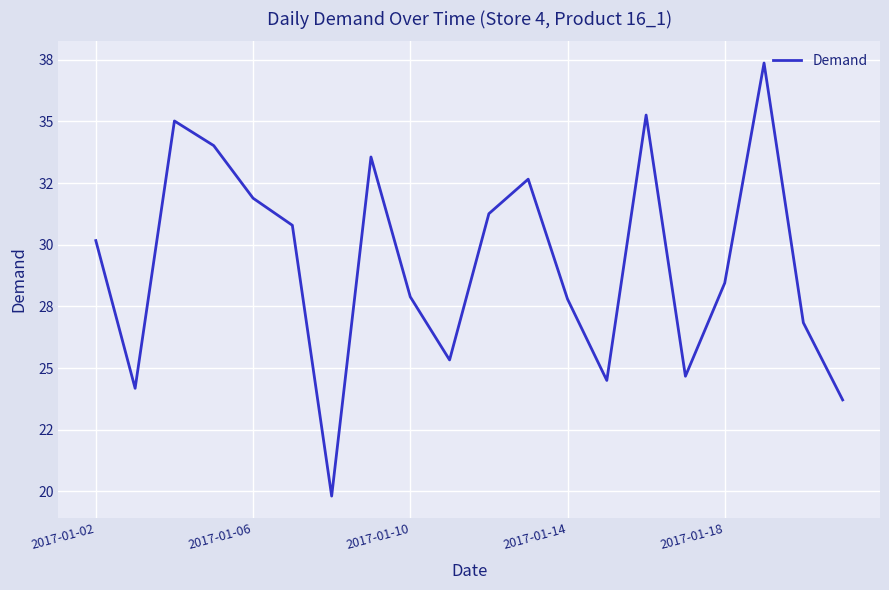

Is this an area chart (filled region under the line)?

No